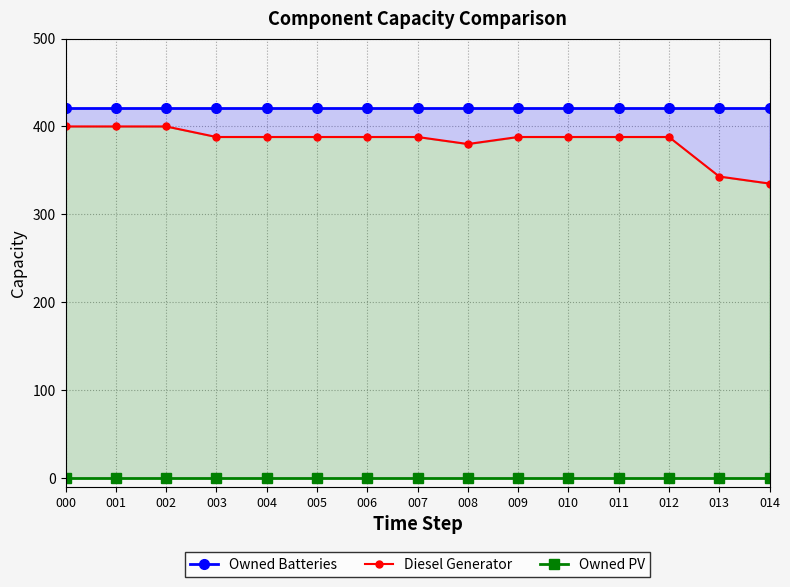

The Owned Batteries series shows 421 at 006. True or false?

True